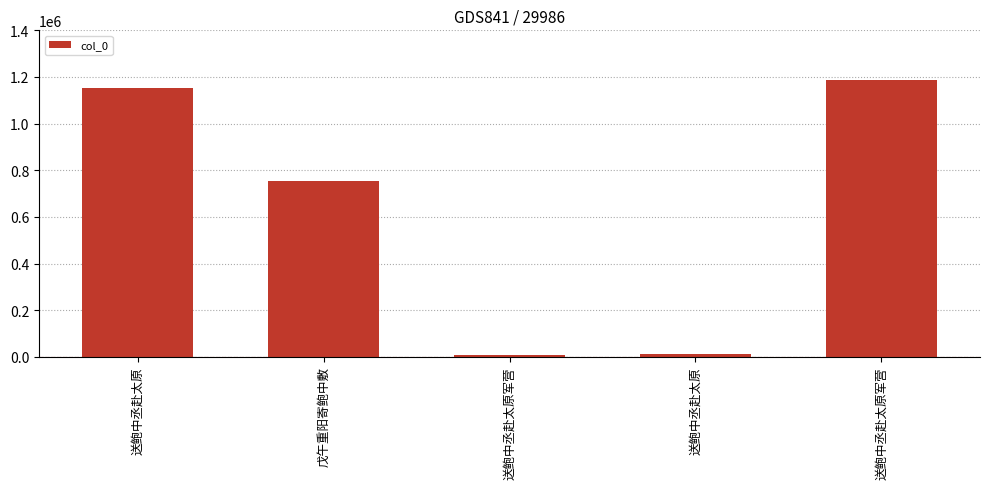

What is the sum of all values?

3114202